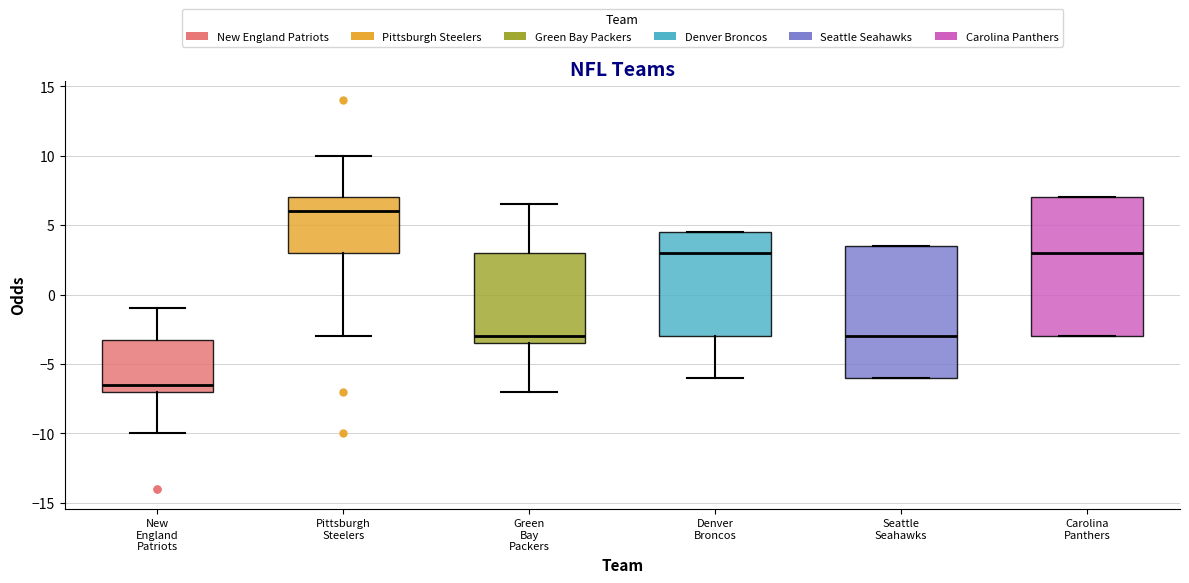

Which box has the lowest median line?

New England Patriots